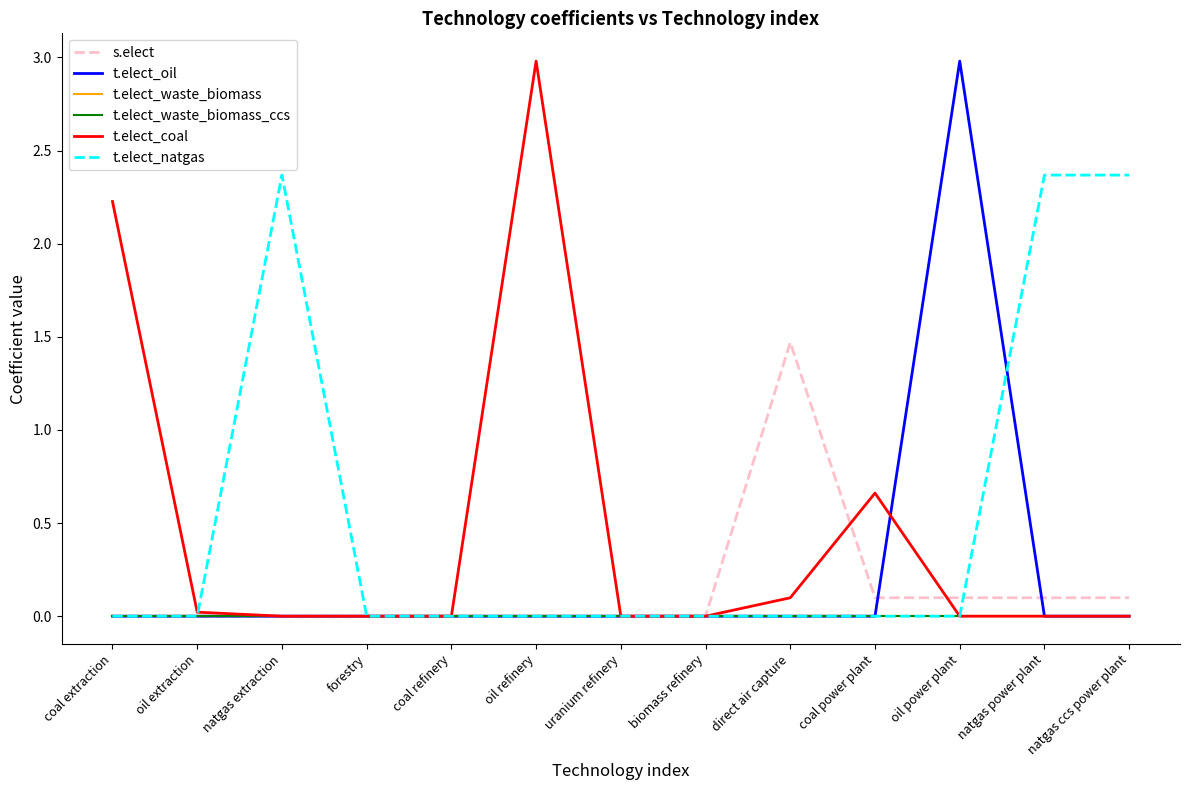

Is it true that t.elect_waste_biomass_ccs equals 0.0 at natgas extraction?

True